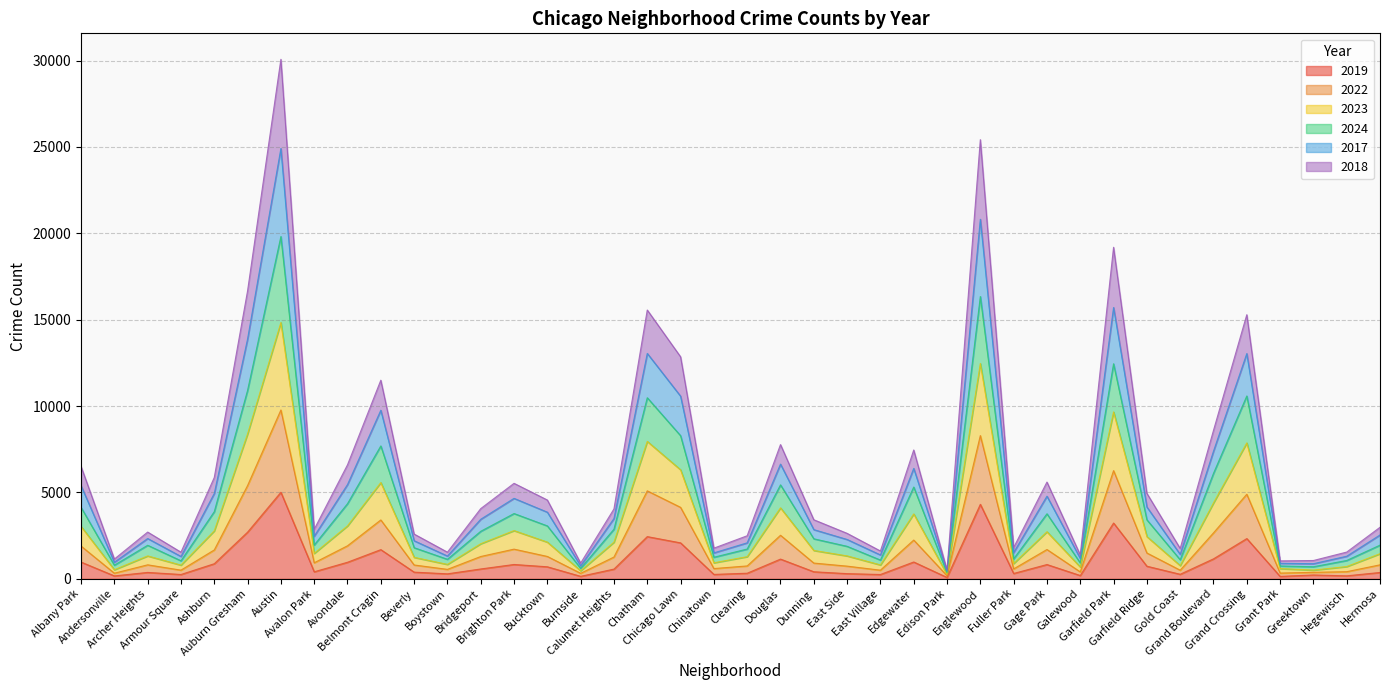

What is the maximum value shown in the chart?

30072